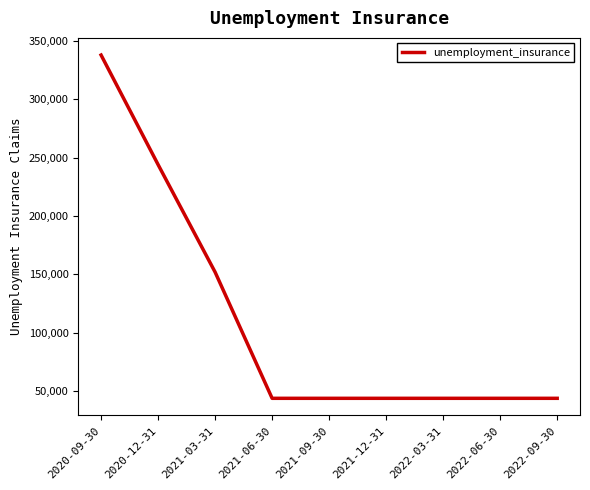

Where is the data nearest to the value 190900?

2021-03-31